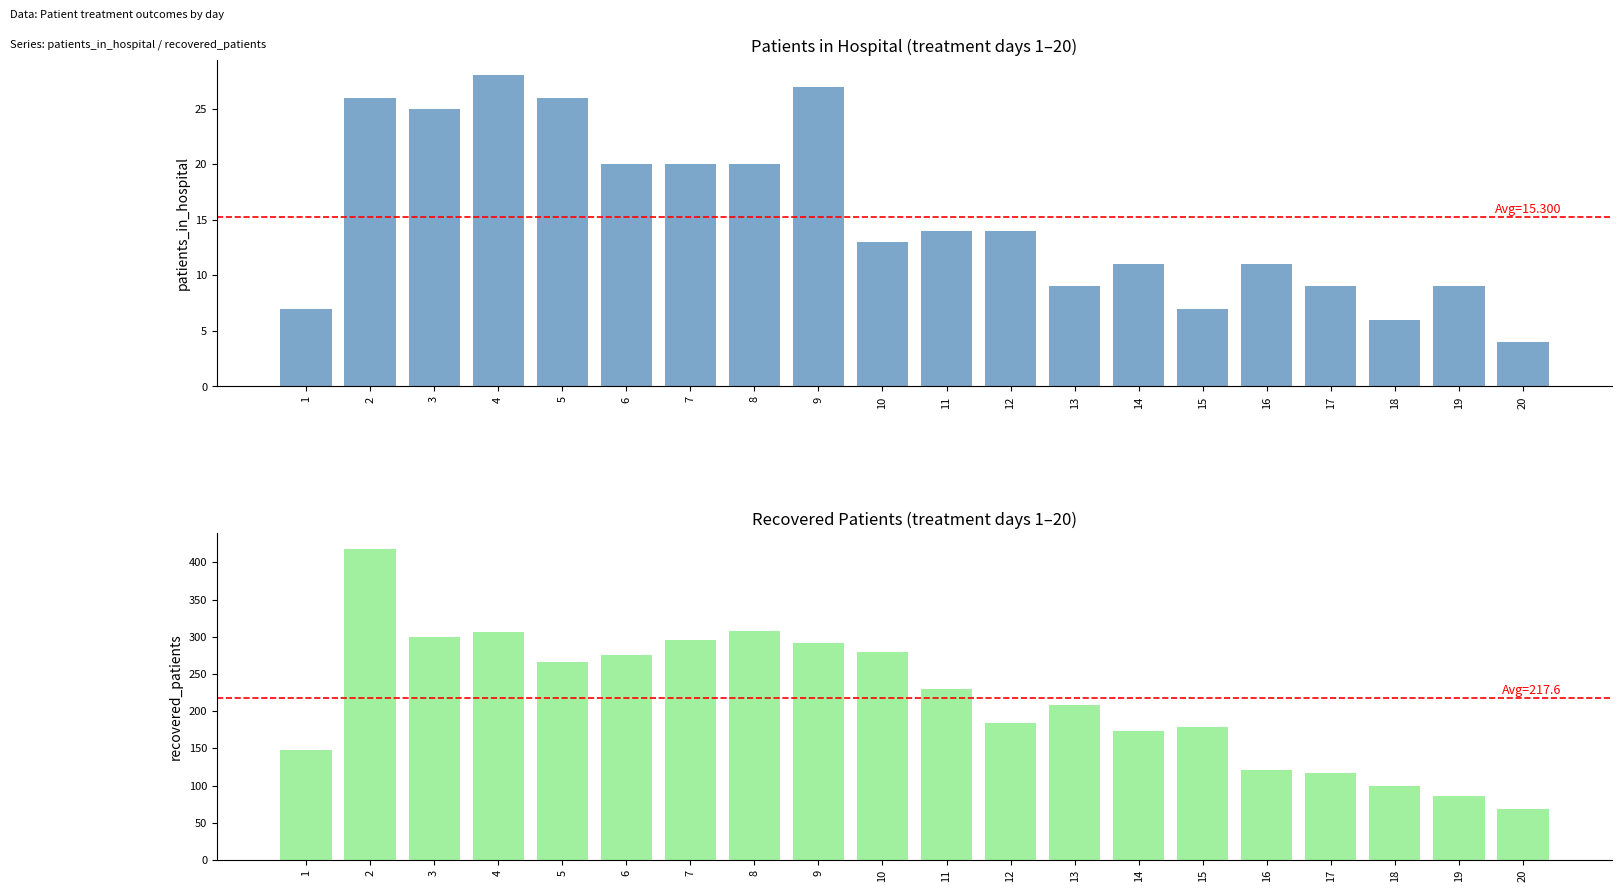

How many data points in recovered_patients are less than 230?

10